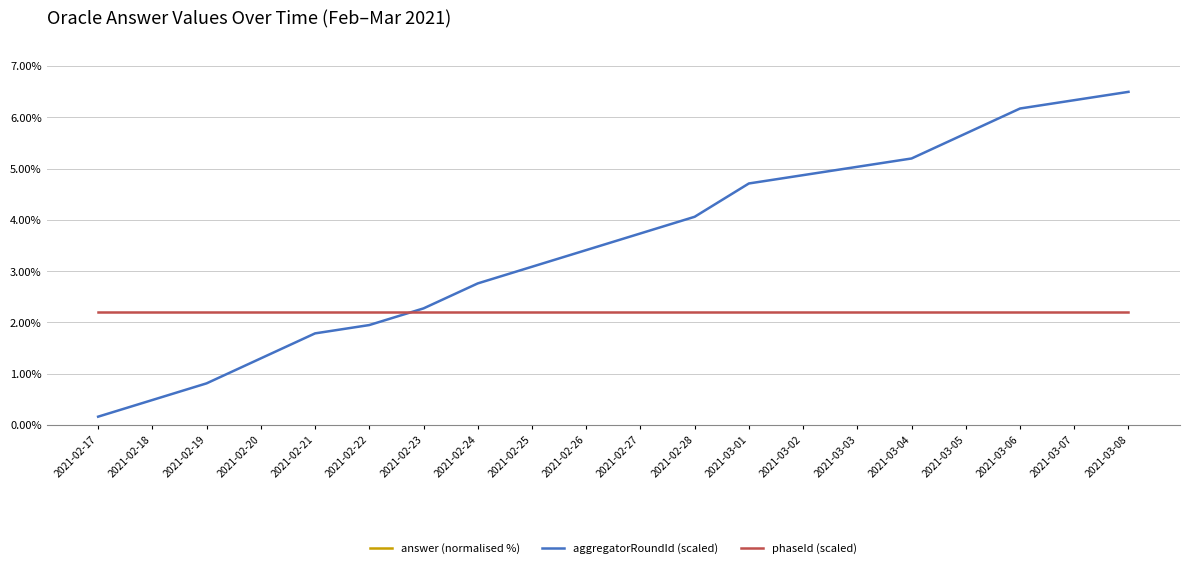

What are all the series names shown in the legend?

answer (normalised %), aggregatorRoundId (scaled), phaseId (scaled)